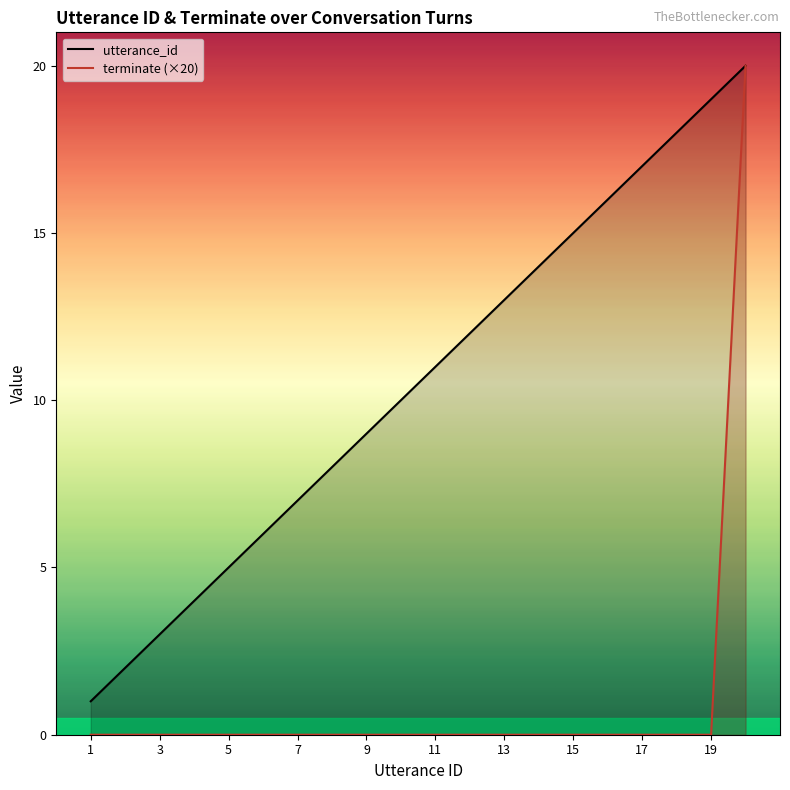

What is the maximum value for terminate?

20